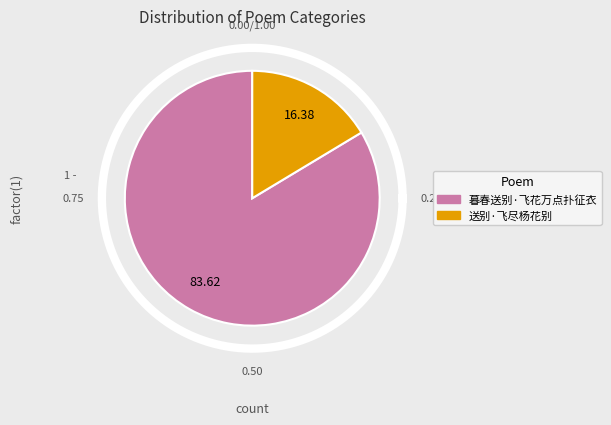

What percentage do 暮春送别·飞花万点扑征衣 and 送别·飞尽杨花别 together represent?

100.0%